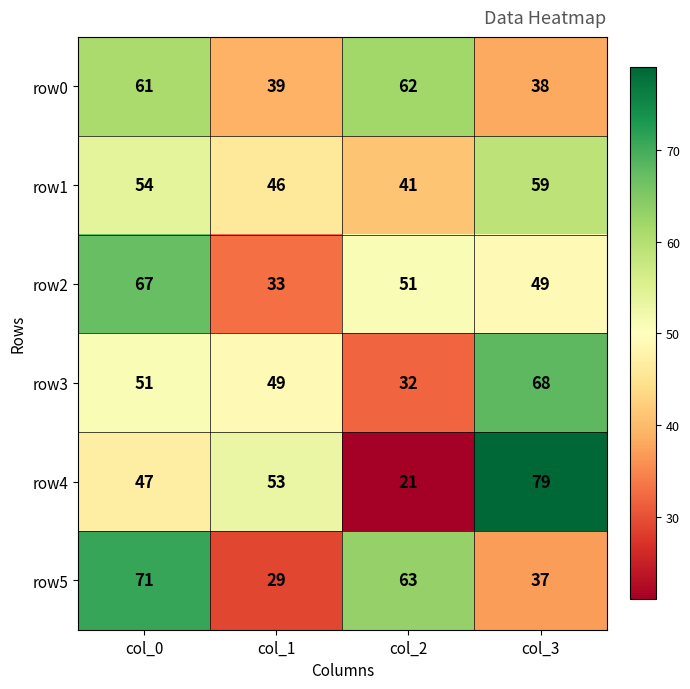

Read the row3 value at col_2.

32